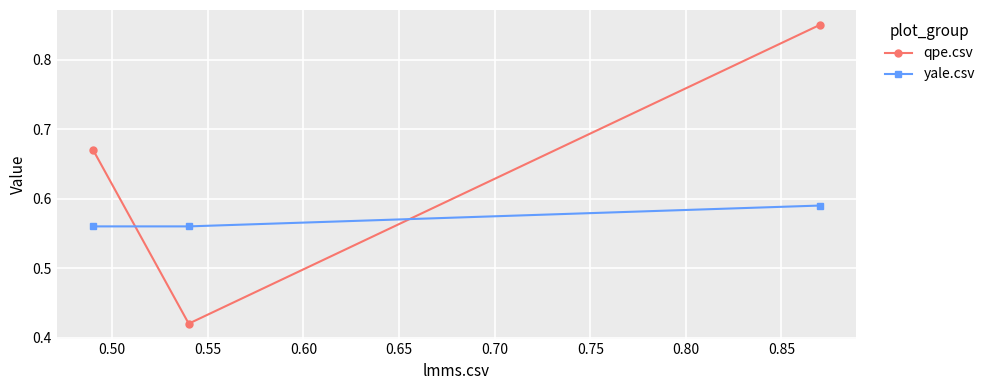

List the series in order of their peak value, lowest first.

yale.csv, qpe.csv